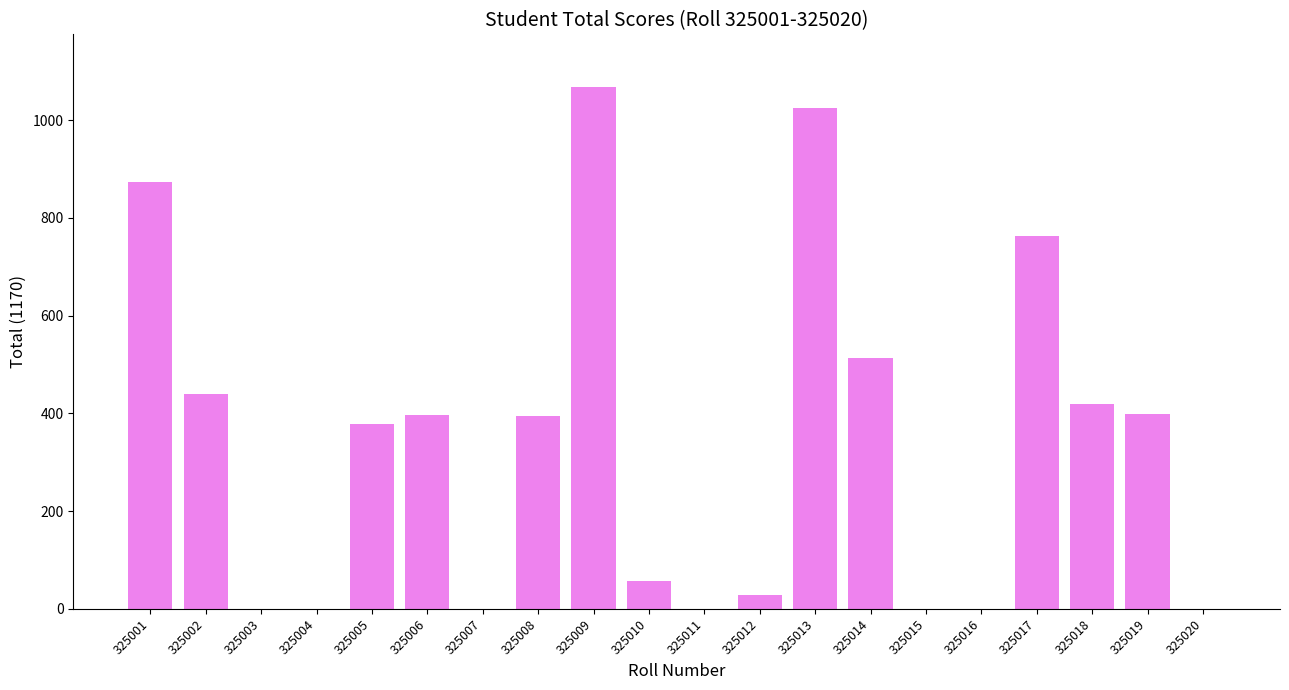

Are the bars horizontal?

No